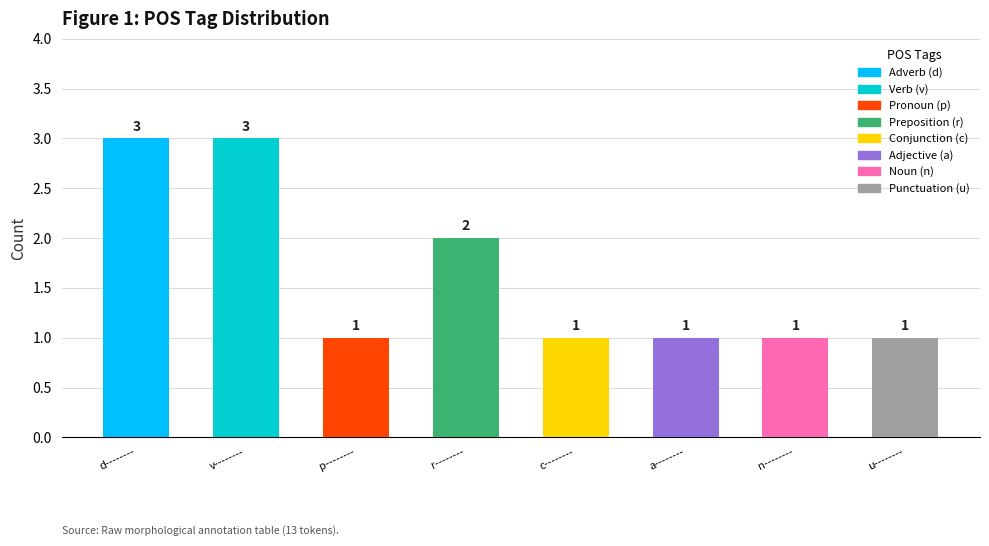

How many values are between 1 and 3?

8